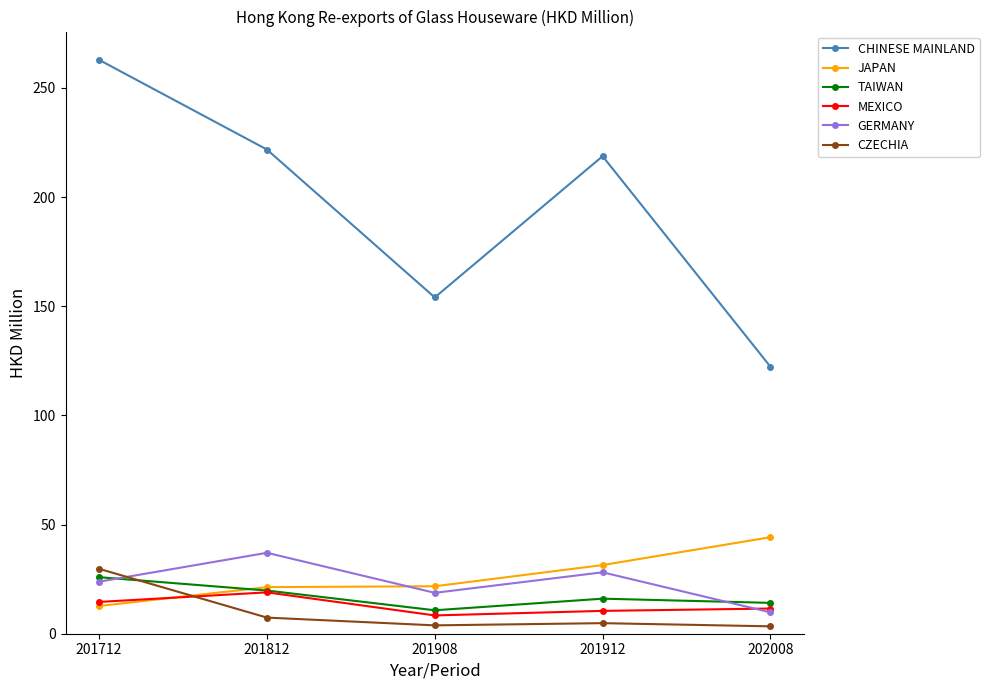

Which series has the largest range (max minus min)?

CHINESE MAINLAND